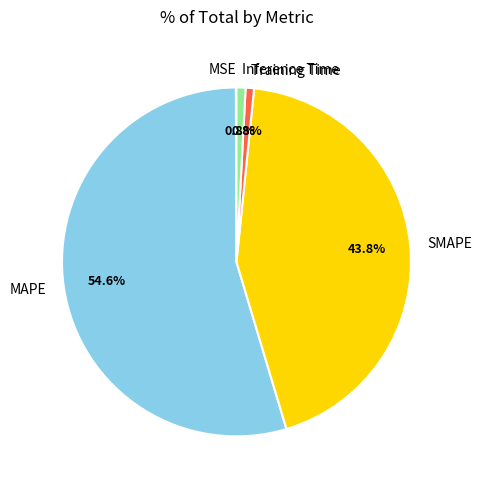

True or false: SMAPE accounts for 44% of the total.

True